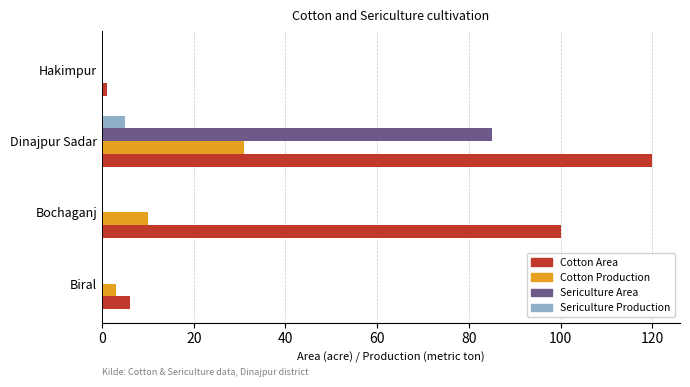

Is the value of Cotton Production at Biral greater than the value of Cotton Area at Biral?

No